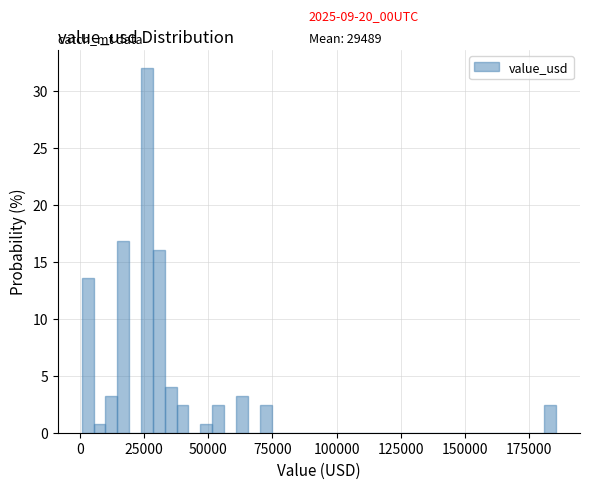

Around what value on the x-axis is the tallest bar? Give the approximate position of its centre, as read against the axis.

25000